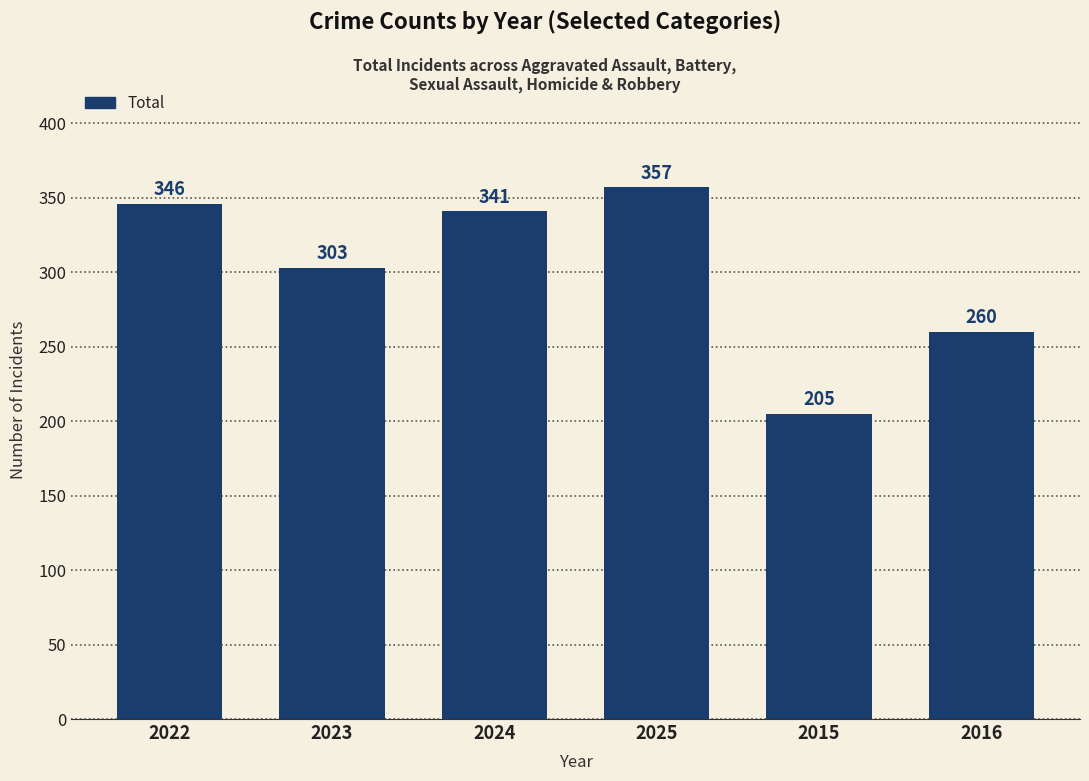

What is the difference between the maximum and minimum values?

152